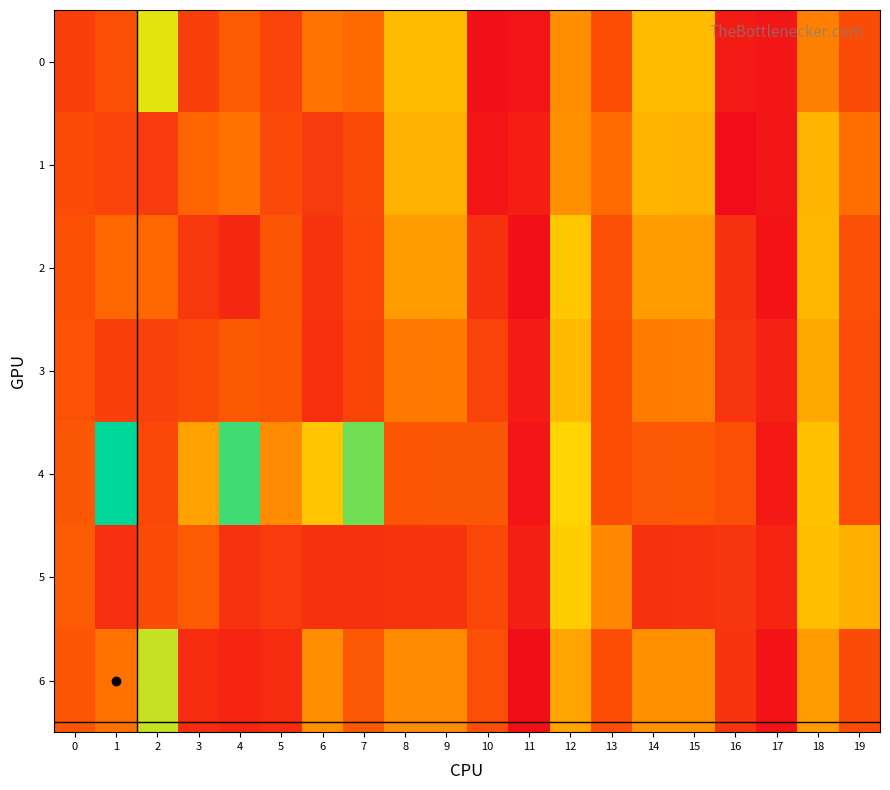

Reading left to right, what are all the values shown in this chart?

0: 0=-0.5	1=-0.2	2=2.6	3=-0.5	4=0.2	5=-0.4	6=0.6	7=0.4	8=1.7	9=1.7	10=-1.5	11=-1.5	12=1.0	13=-0.2	14=1.7	15=1.7	16=-1.3	17=-1.4	18=0.8	19=-0.2
1: 0=-0.2	1=-0.4	2=-0.6	3=0.3	4=0.6	5=-0.3	6=-0.6	7=-0.2	8=1.6	9=1.6	10=-1.4	11=-1.2	12=1.1	13=0.5	14=1.6	15=1.6	16=-1.6	17=-1.4	18=1.6	19=0.5
2: 0=-0.1	1=0.4	2=0.4	3=-0.6	4=-1.0	5=0.0	6=-0.7	7=-0.3	8=1.2	9=1.2	10=-0.8	11=-1.6	12=1.9	13=-0.1	14=1.2	15=1.2	16=-0.8	17=-1.5	18=1.7	19=-0.1
3: 0=-0.1	1=-0.5	2=-0.4	3=-0.2	4=0.1	5=0.0	6=-0.9	7=-0.4	8=0.7	9=0.7	10=-0.4	11=-1.3	12=1.7	13=-0.2	14=0.7	15=0.7	16=-0.7	17=-1.1	18=1.4	19=-0.2
4: 0=0.0	1=4.4	2=-0.3	3=1.3	4=3.9	5=1.0	6=1.9	7=3.5	8=0.0	9=0.0	10=0.0	11=-1.4	12=2.1	13=-0.2	14=0.1	15=0.1	16=-0.1	17=-1.4	18=1.8	19=-0.2
5: 0=0.1	1=-0.9	2=-0.2	3=0.2	4=-0.8	5=-0.6	6=-0.8	7=-0.8	8=-0.8	9=-0.7	10=-0.3	11=-1.2	12=2.0	13=0.9	14=-0.8	15=-0.8	16=-0.7	17=-1.1	18=1.8	19=1.5
6: 0=-0.0	1=0.6	2=2.9	3=-1.0	4=-1.1	5=-0.9	6=1.0	7=0.1	8=1.0	9=1.0	10=-0.2	11=-1.6	12=1.4	13=-0.2	14=1.1	15=1.1	16=-0.8	17=-1.5	18=1.2	19=-0.2